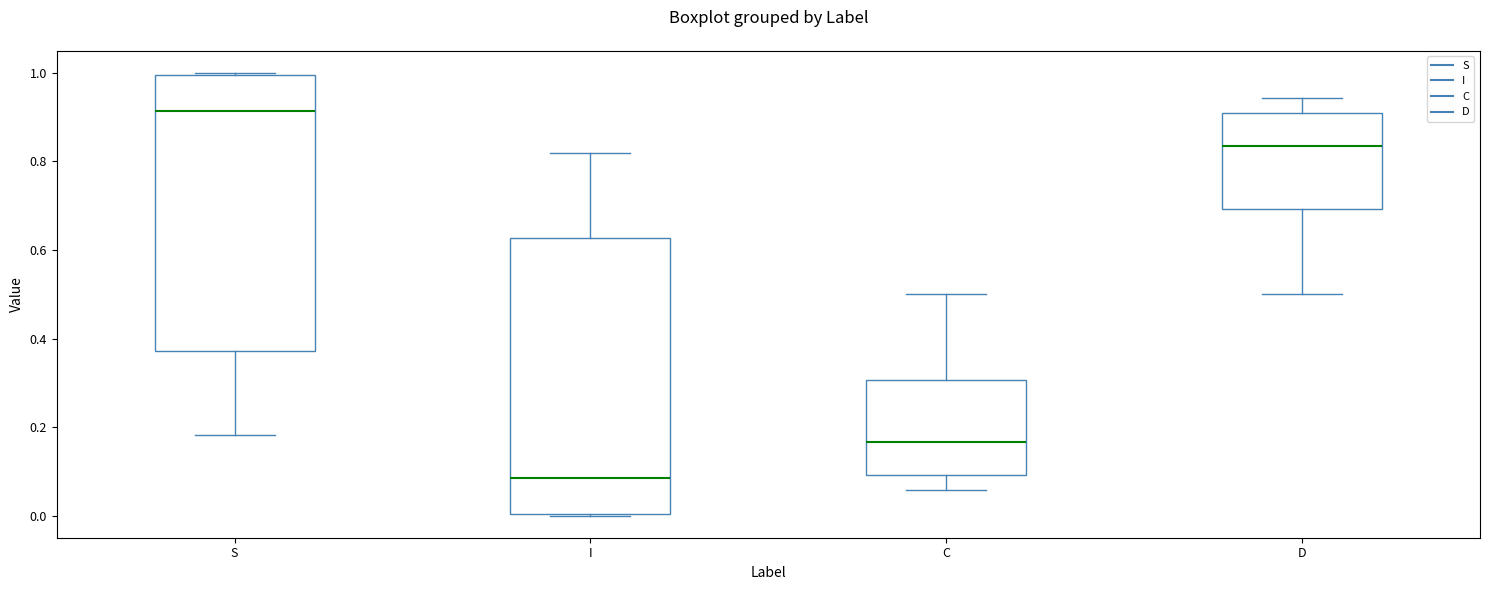

Reading left to right, transcribe this box plot: for each box, give where its median line is, the range the box spans, and where its two whiskers end, as read against the y-axis. The values are not printed on the chart, so give them approximately, as read against the axis.

S: median 0.92, box 0.38 to 1.00, whiskers 0.18 to 1.00
I: median 0.08, box 0.00 to 0.62, whiskers 0.00 to 0.82
C: median 0.16, box 0.10 to 0.30, whiskers 0.06 to 0.50
D: median 0.84, box 0.70 to 0.90, whiskers 0.50 to 0.94